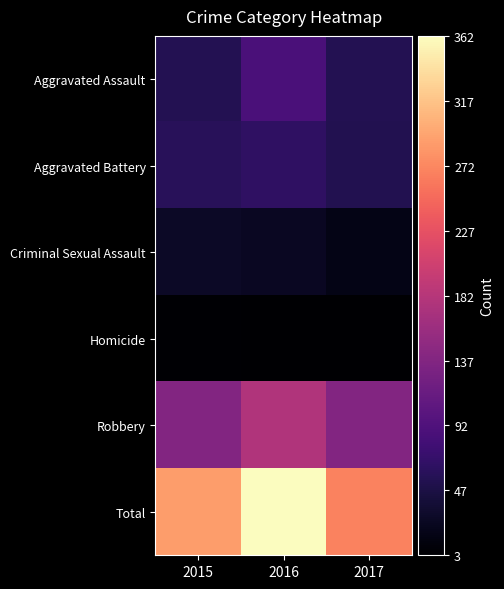

At which category does the chart reach its minimum across all series?

2017